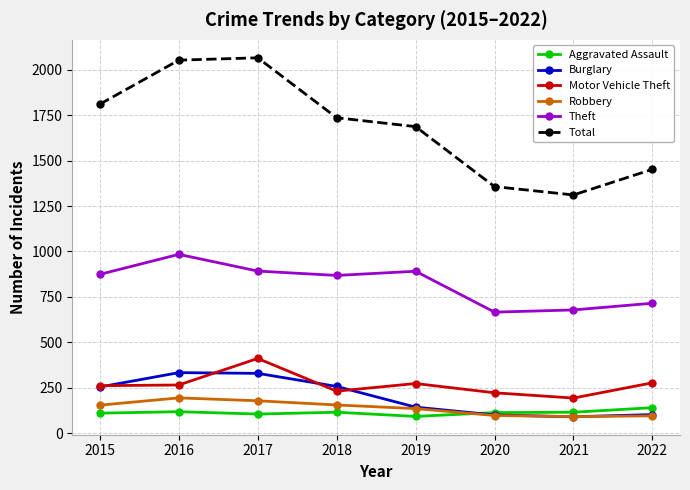

True or false: Theft and Aggravated Assault intersect in this chart.

False